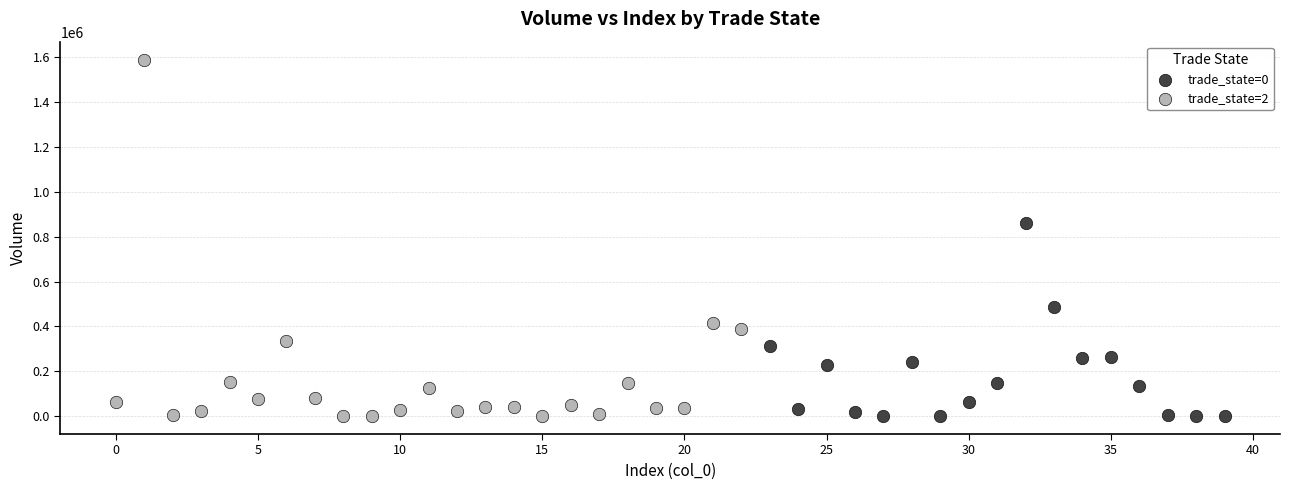

What are all the series names shown in the legend?

trade_state=0, trade_state=2